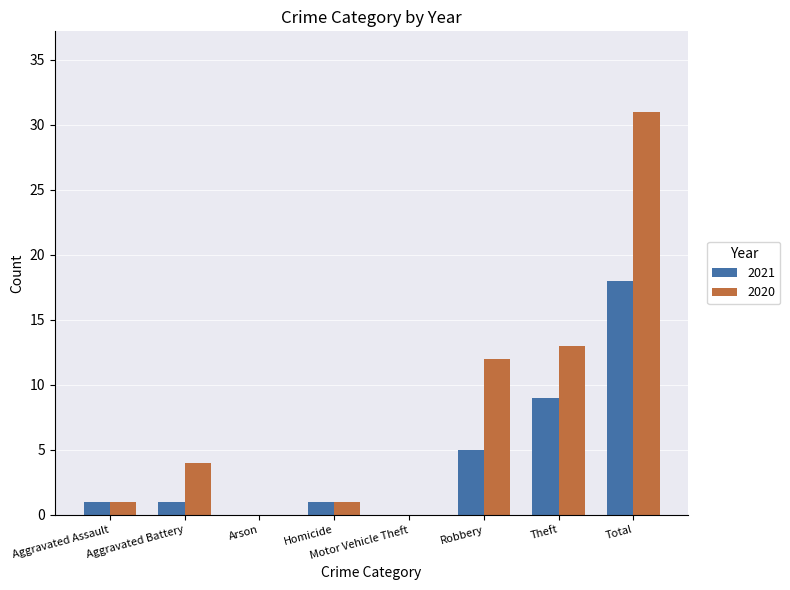

How many categories are shown in the chart?

8